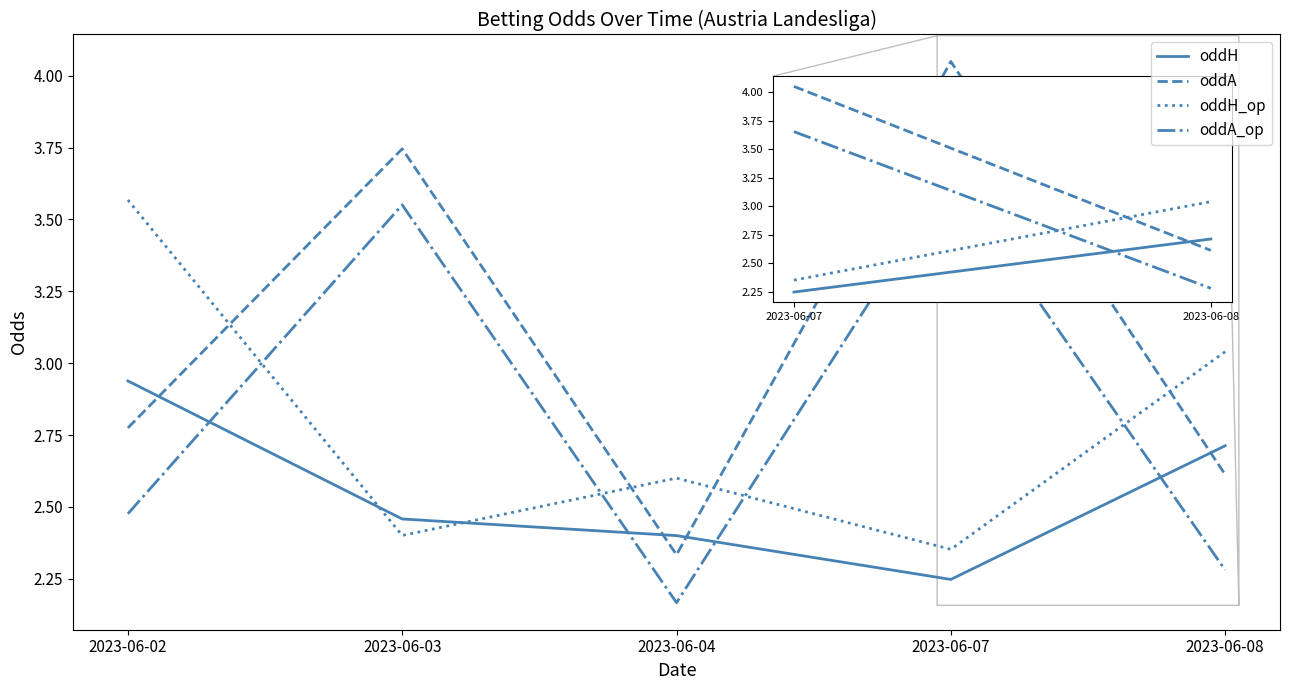

What is the spread (max minus min) of values at 2023-06-04?

0.4